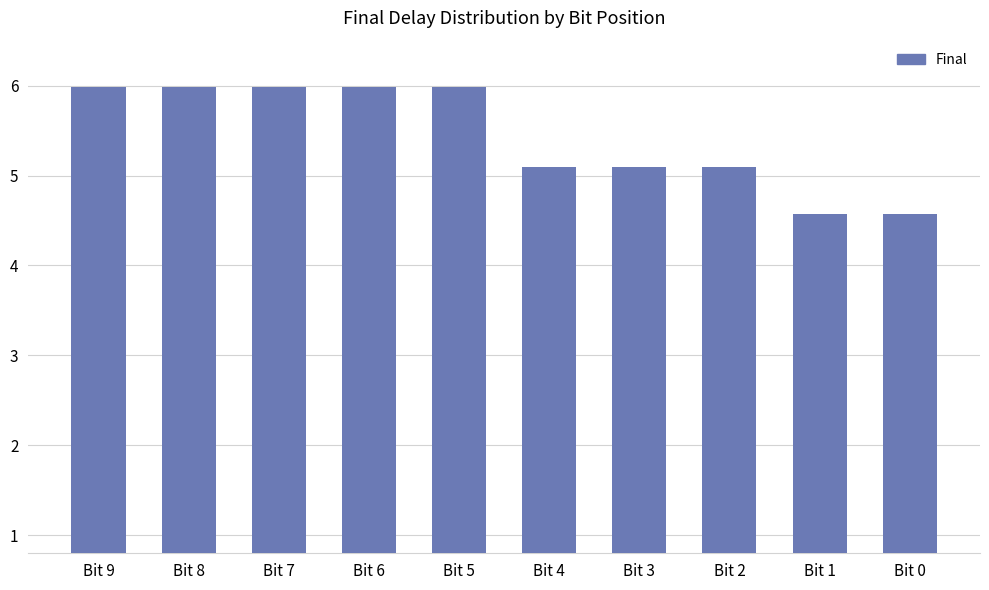

Reading right to left, extract all data points from this chart.

Bit 0=4.6	Bit 1=4.6	Bit 2=5.1	Bit 3=5.1	Bit 4=5.1	Bit 5=6.0	Bit 6=6.0	Bit 7=6.0	Bit 8=6.0	Bit 9=6.0